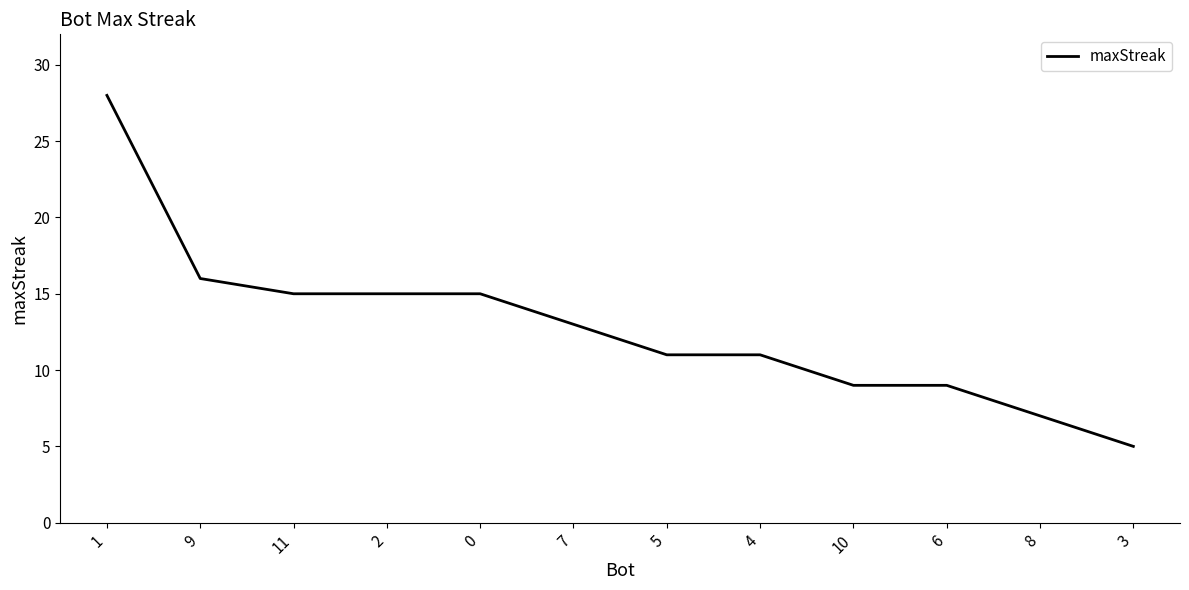

Is it true that the value at 9 is 16?

True